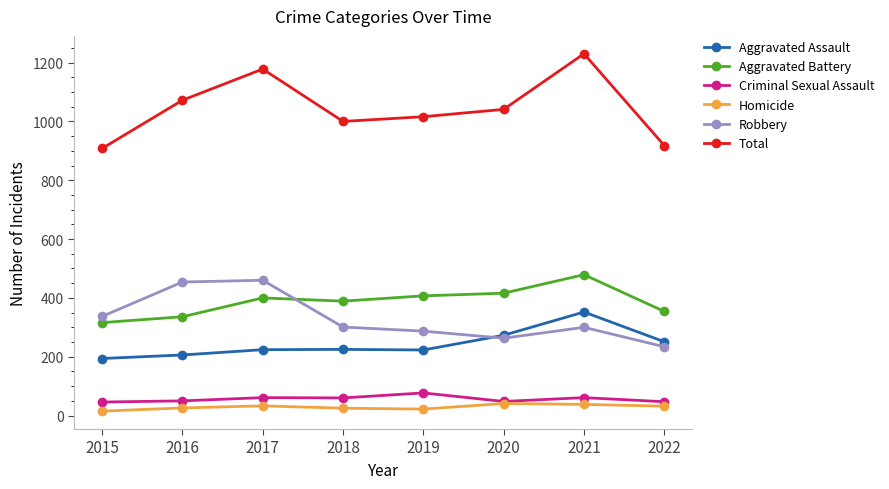

What is the difference between the Total values at 2022 and 2018?

82